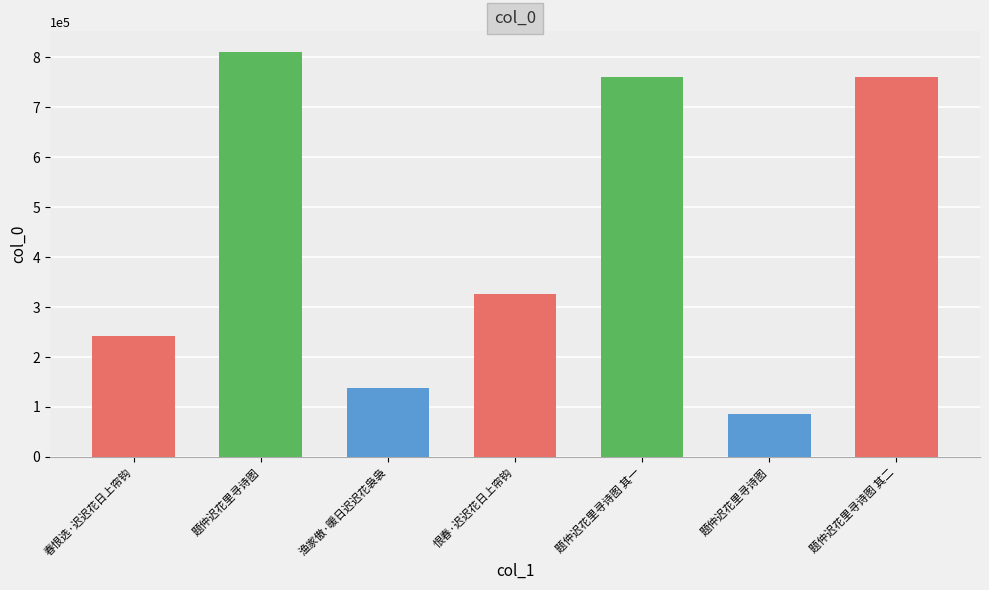

Which has a higher value, 春恨选·迟迟花日上帘钩 or 题仲迟花里寻诗图 其二?

题仲迟花里寻诗图 其二